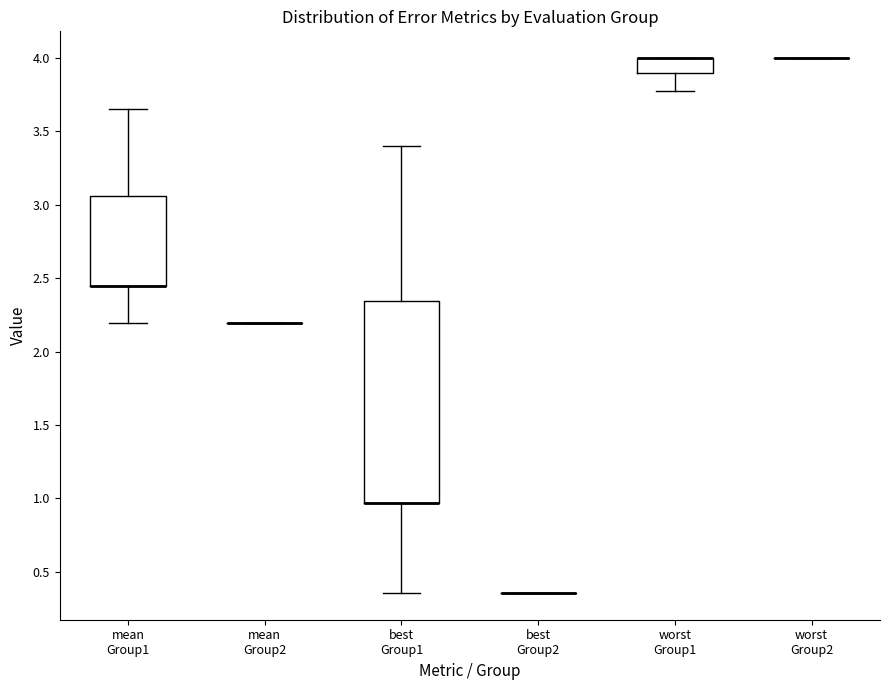

Reading left to right, read every box against the y-axis: the position of its median line, the range the box covers, and the ends of its whiskers. The values are not printed on the chart, so give them approximately, as read against the axis.

mean Group1: median 2.45 (drawn on the box's lower edge), box 2.45 to 3.05, whiskers 2.20 to 3.65
mean Group2: box collapsed to a line at 2.20, whiskers 2.20 to 2.20
best Group1: median 0.95 (drawn on the box's lower edge), box 0.95 to 2.35, whiskers 0.35 to 3.40
best Group2: box collapsed to a line at 0.35, whiskers 0.35 to 0.35
worst Group1: median 4.00 (drawn on the box's upper edge), box 3.90 to 4.00, whiskers 3.80 to 4.00
worst Group2: box collapsed to a line at 4.00, whiskers 4.00 to 4.00